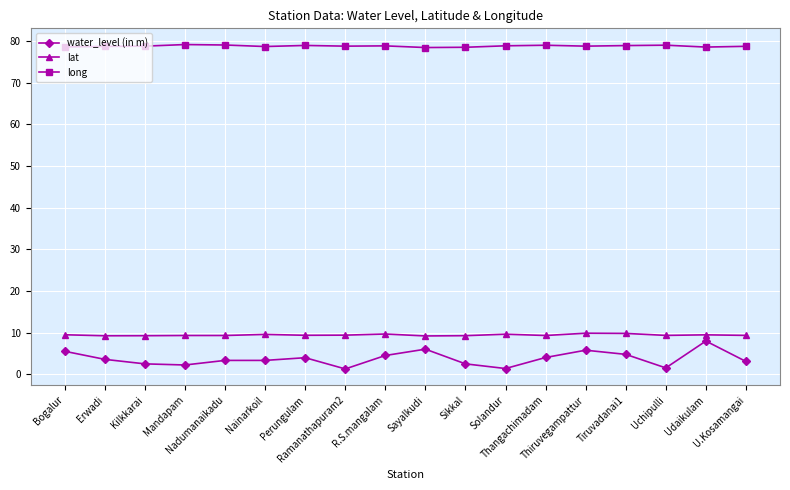

How many series are shown in this chart?

3